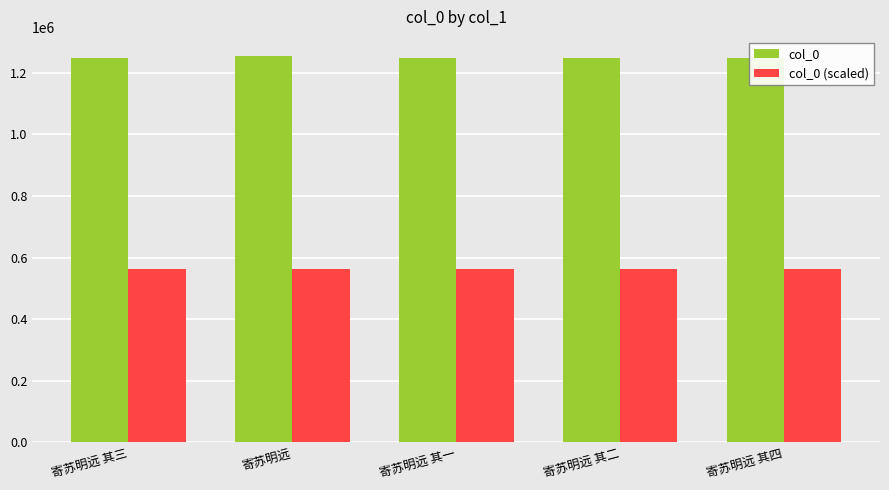

The col_0 (scaled) series shows 561435.8 at 寄苏明远 其四. True or false?

True